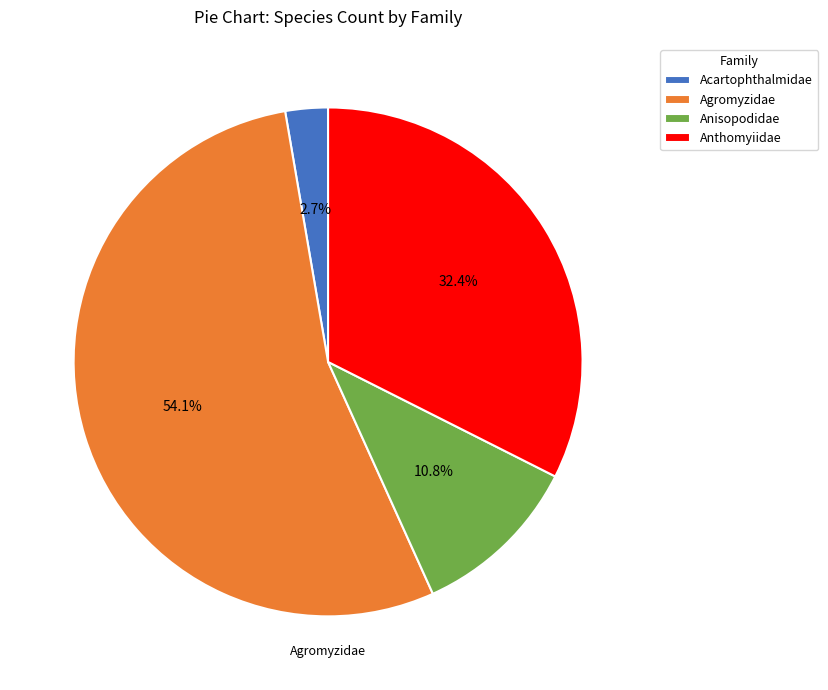

Approximately how many times larger is the value at Anisopodidae compared to Agromyzidae?

0.2